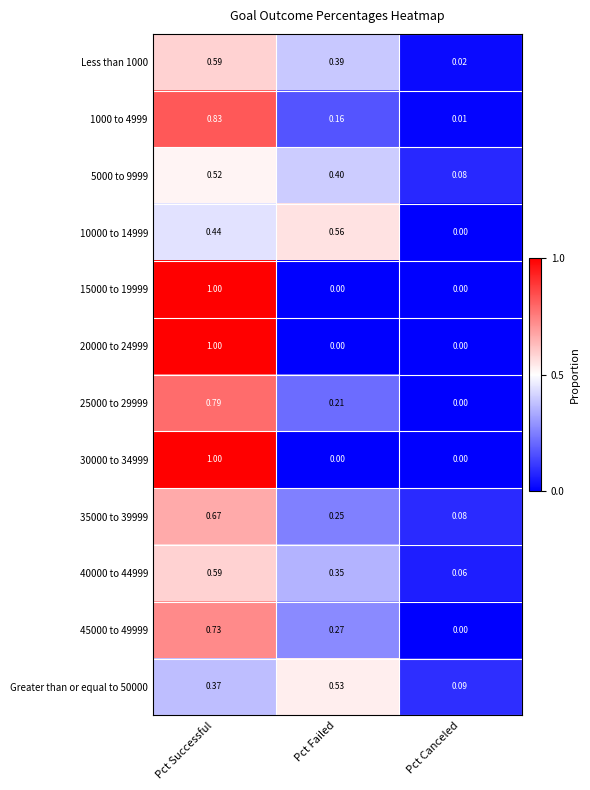

Which category has the lowest value in the 45000 to 49999 series?

Pct Canceled